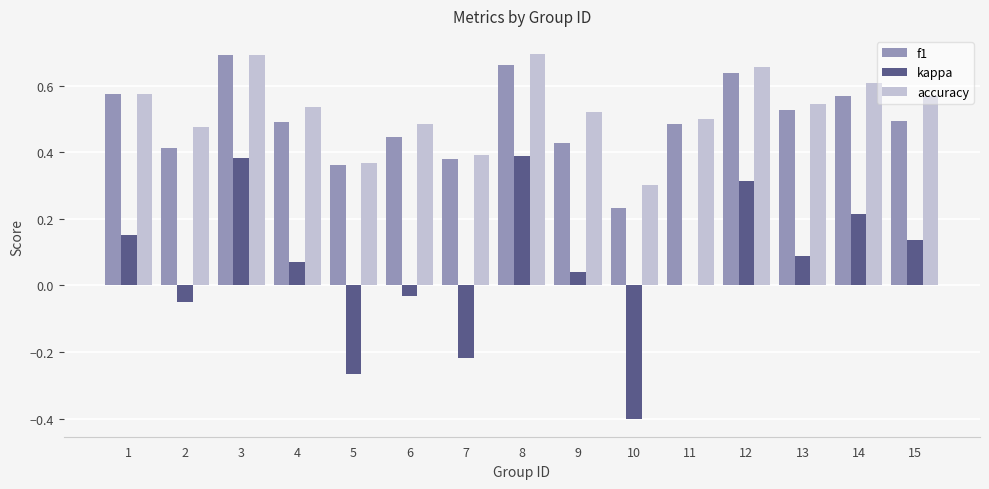

How many groups of bars are there?

15